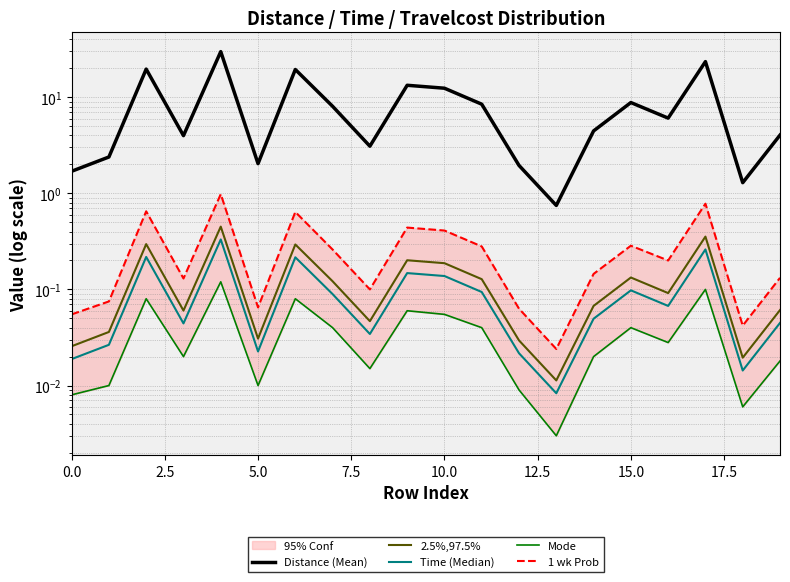

How many lines are shown in the chart?

5